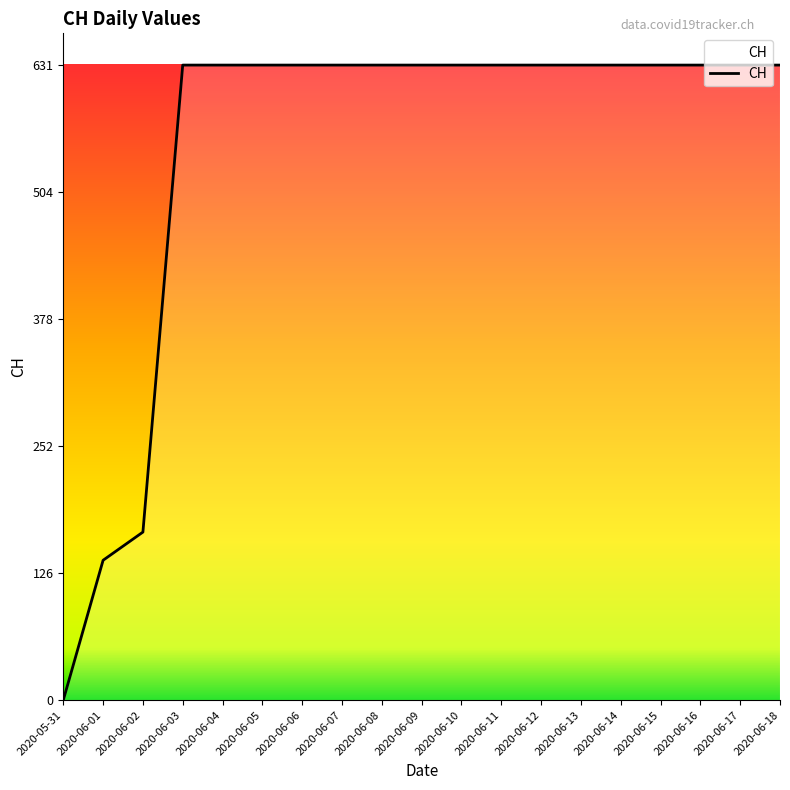

Does the chart display data point markers on the line(s)?

No